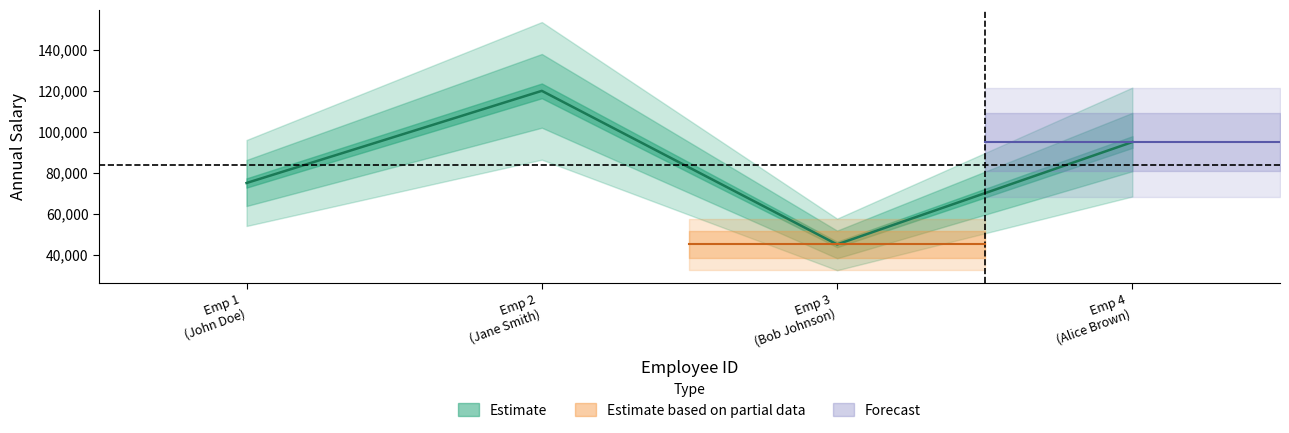

Rank the categories by value from highest to lowest.

Emp 2 (Jane Smith), Emp 4 (Alice Brown), Emp 1 (John Doe), Emp 3 (Bob Johnson)